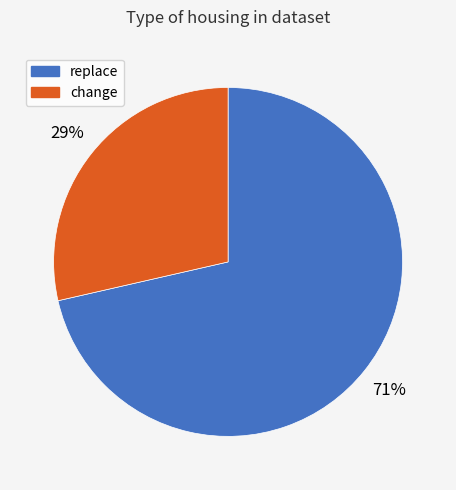

Is it true that change is 14% of the pie?

False